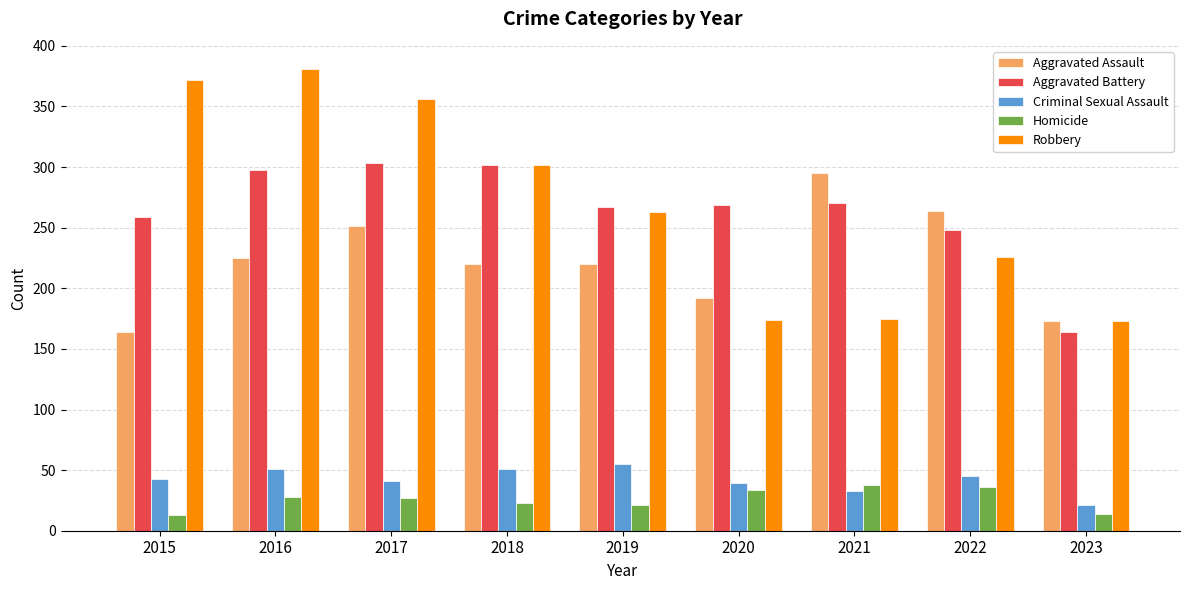

What is the difference between the highest and lowest values at 2017?

329